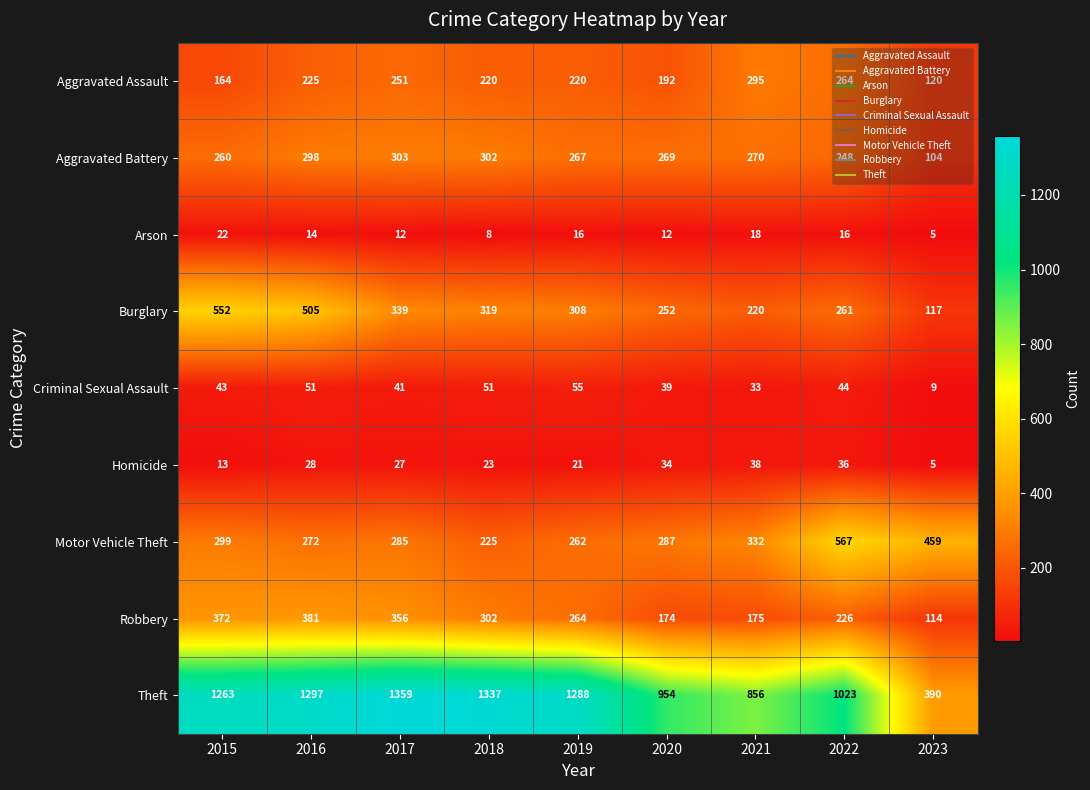

At which category is the sum across all series the highest?

2016